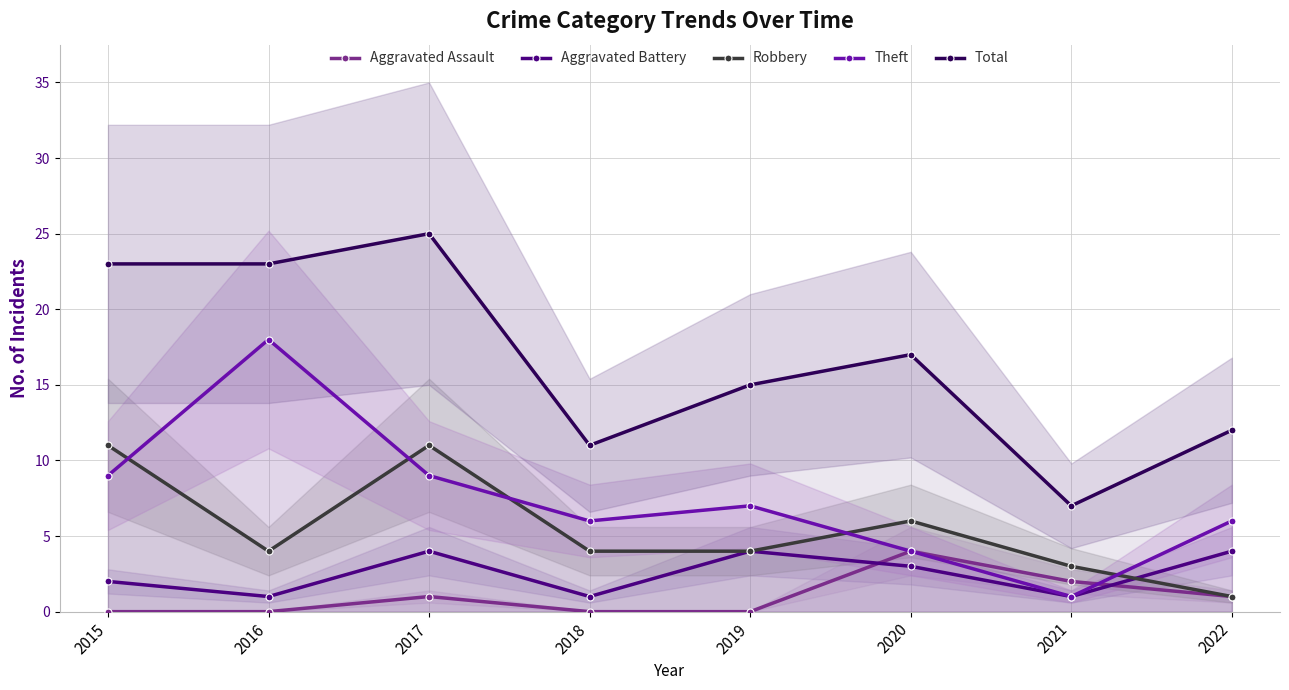

What is the total value across all series at 2021?

14